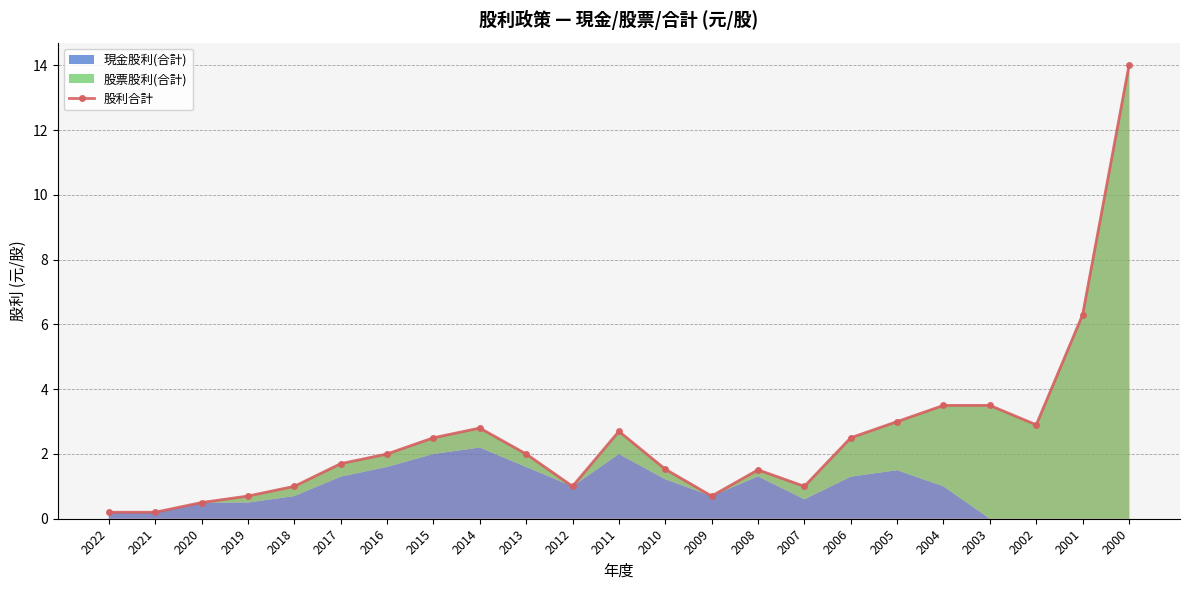

Count the number of categories in the chart.

23